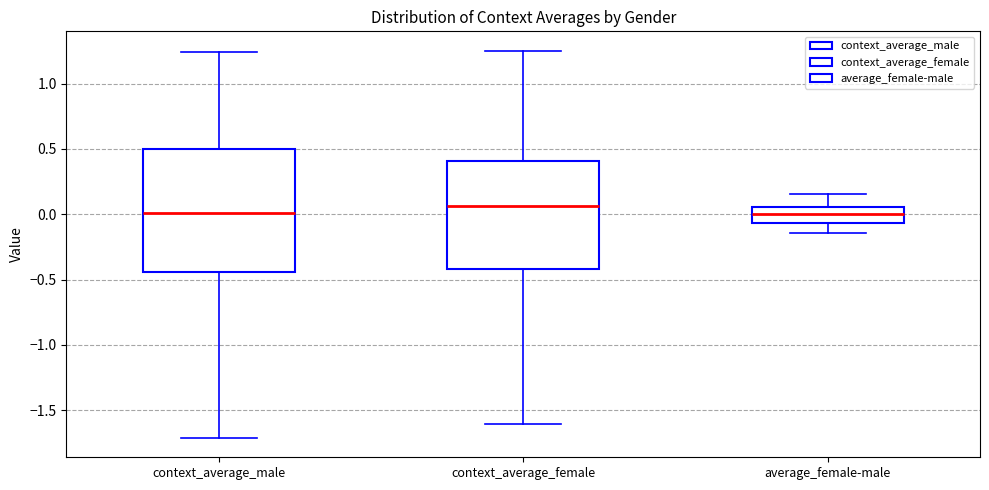

Reading left to right, read every box against the y-axis: the position of its median line, the range the box covers, and the ends of its whiskers. The values are not printed on the chart, so give them approximately, as read against the axis.

context_average_male: median 0.00, box -0.45 to 0.50, whiskers -1.70 to 1.25
context_average_female: median 0.05, box -0.40 to 0.40, whiskers -1.60 to 1.25
average_female-male: median 0.00, box -0.05 to 0.05, whiskers -0.15 to 0.15